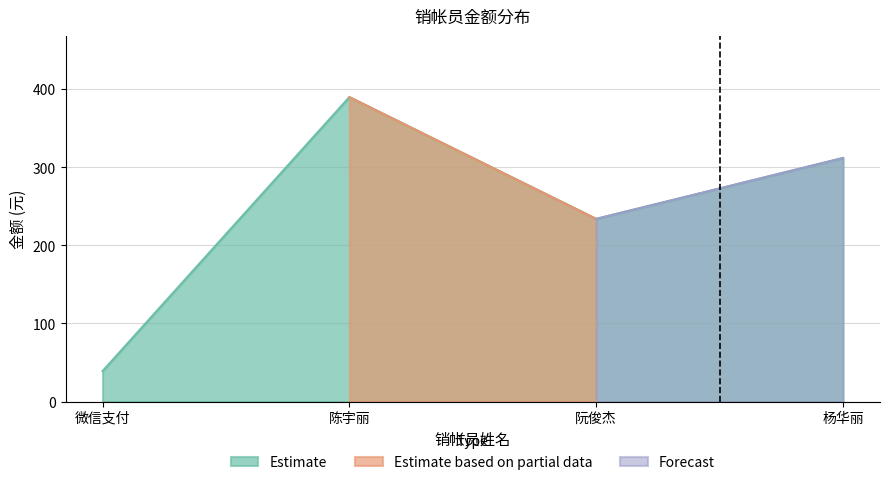

How many interior local peaks (higher than both neighbors) does the data have?

1